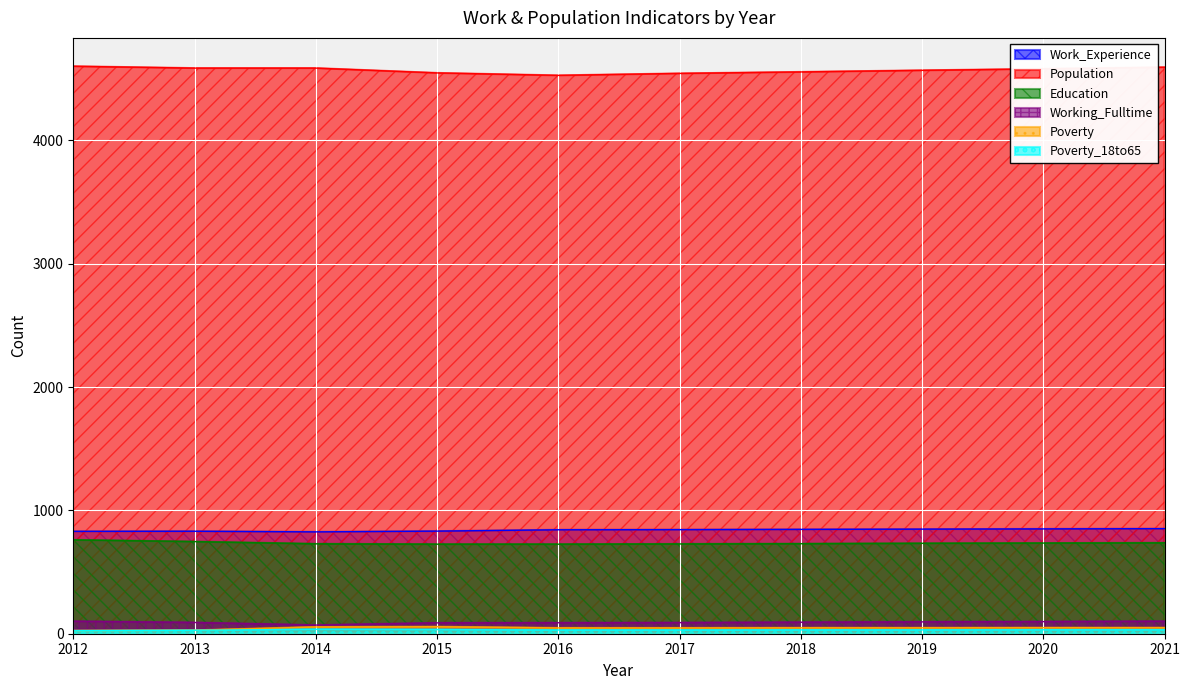

What is the difference between the maximum and minimum values in the Working_Fulltime series?

31